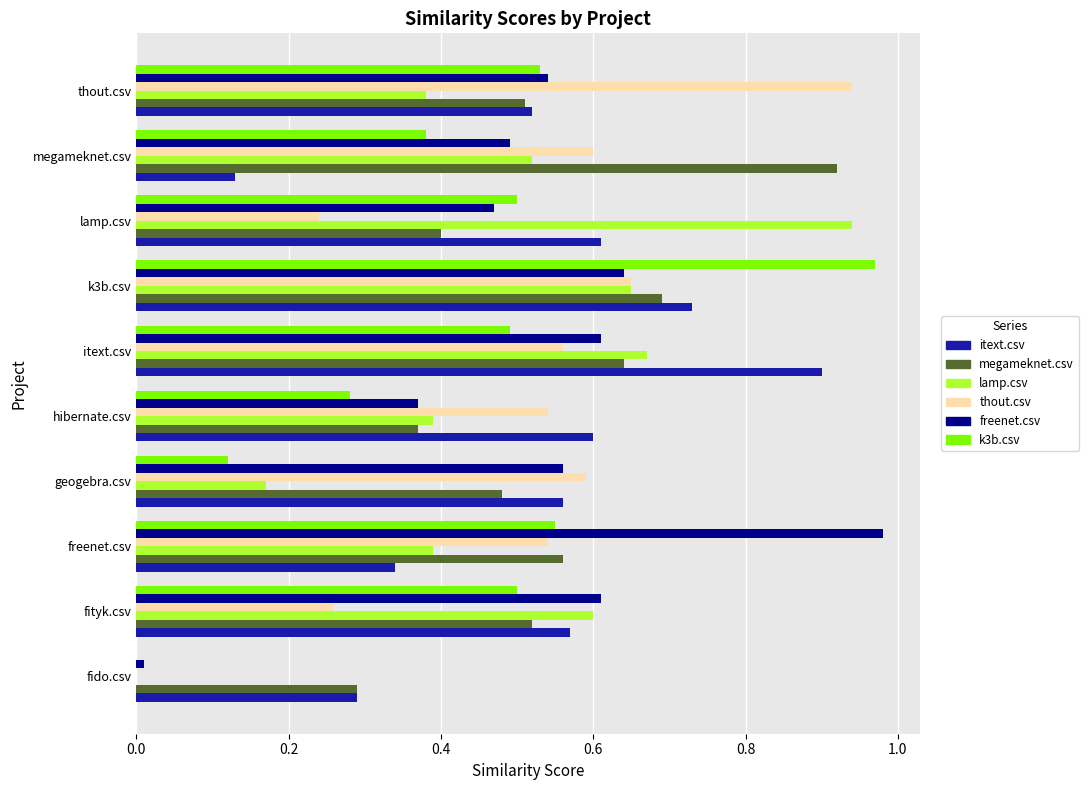

How many values in thout.csv are above zero?

9